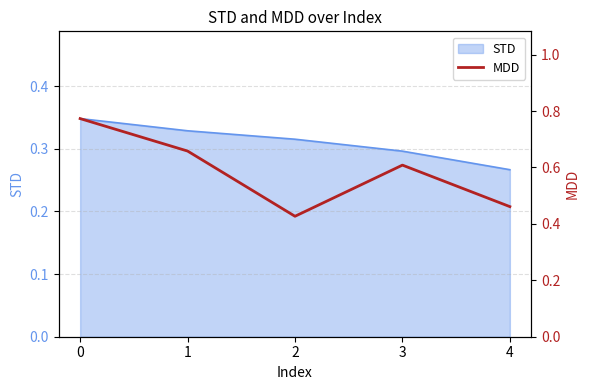

The STD series shows 0.5 at 1. True or false?

False